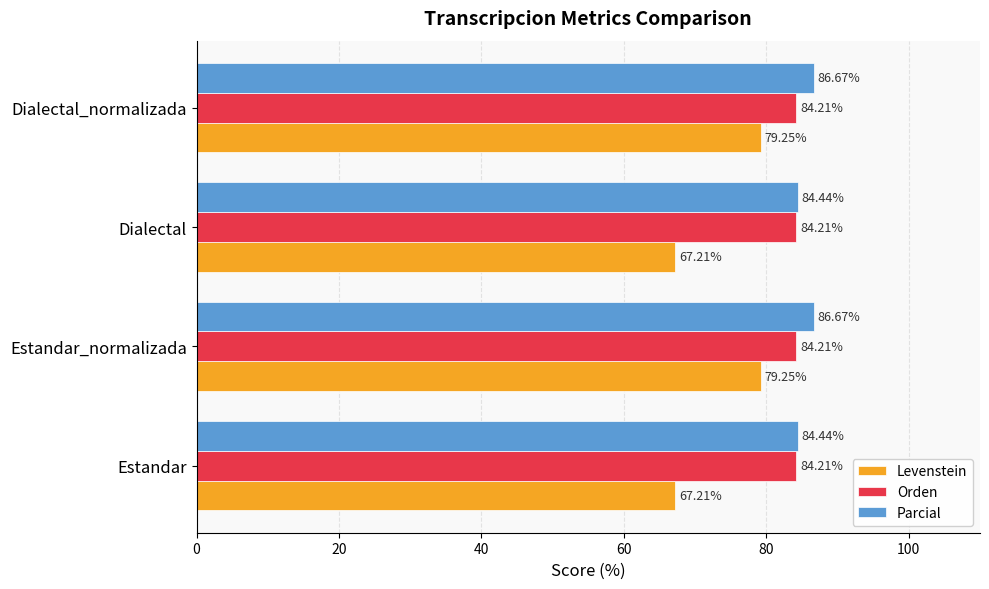

Which series has the widest spread of values?

Levenstein